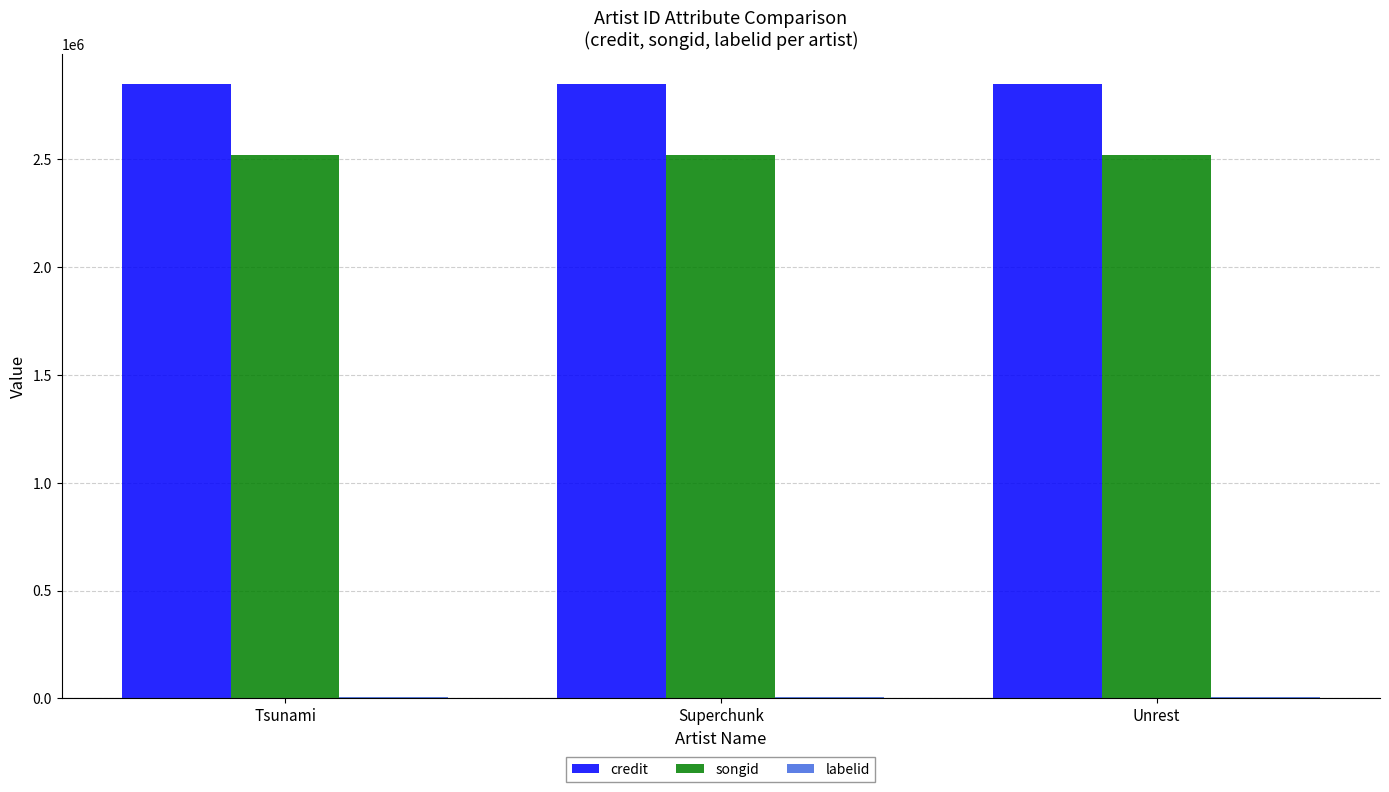

How many groups of bars are there?

3